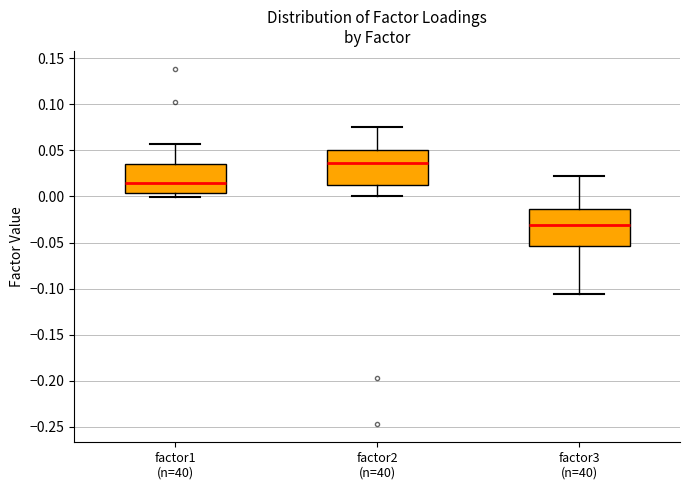

Reading left to right, transcribe this box plot: for each box, give where its median line is, the range the box spans, and where its two whiskers end, as read against the y-axis. The values are not printed on the chart, so give them approximately, as read against the axis.

factor1 (n=40): median 0.015, box 0.005 to 0.035, whiskers 0.000 to 0.055
factor2 (n=40): median 0.035, box 0.010 to 0.050, whiskers 0.000 to 0.075
factor3 (n=40): median -0.030, box -0.055 to -0.015, whiskers -0.105 to 0.020